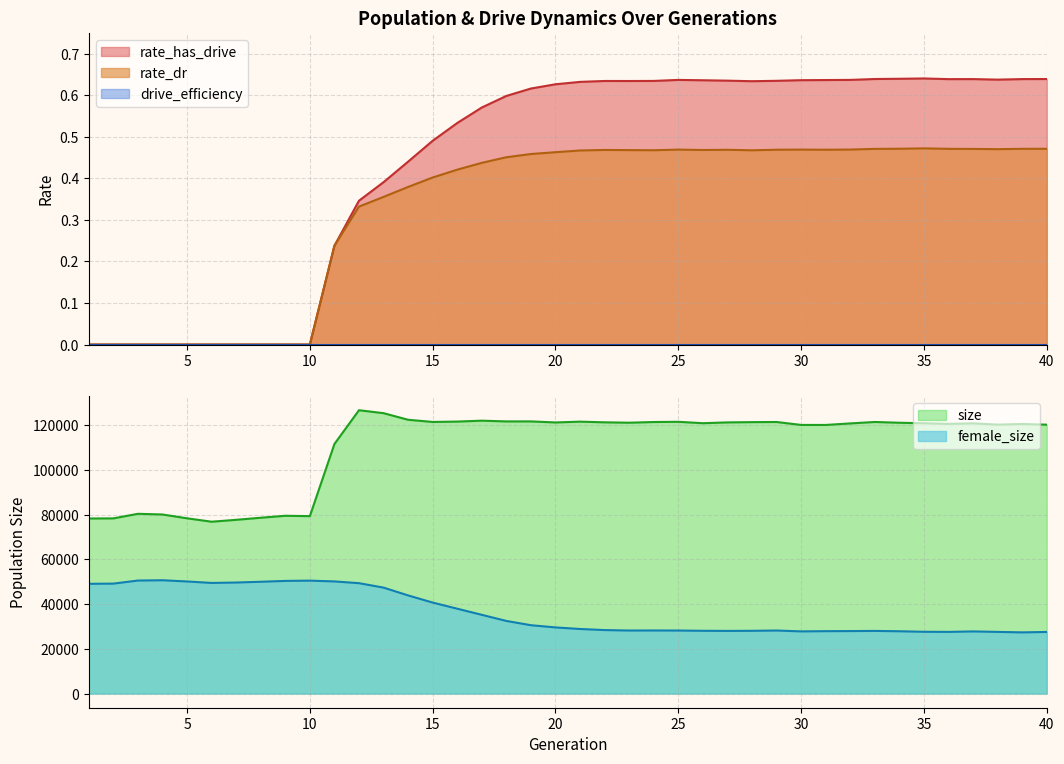

How many data points does each series have?

40